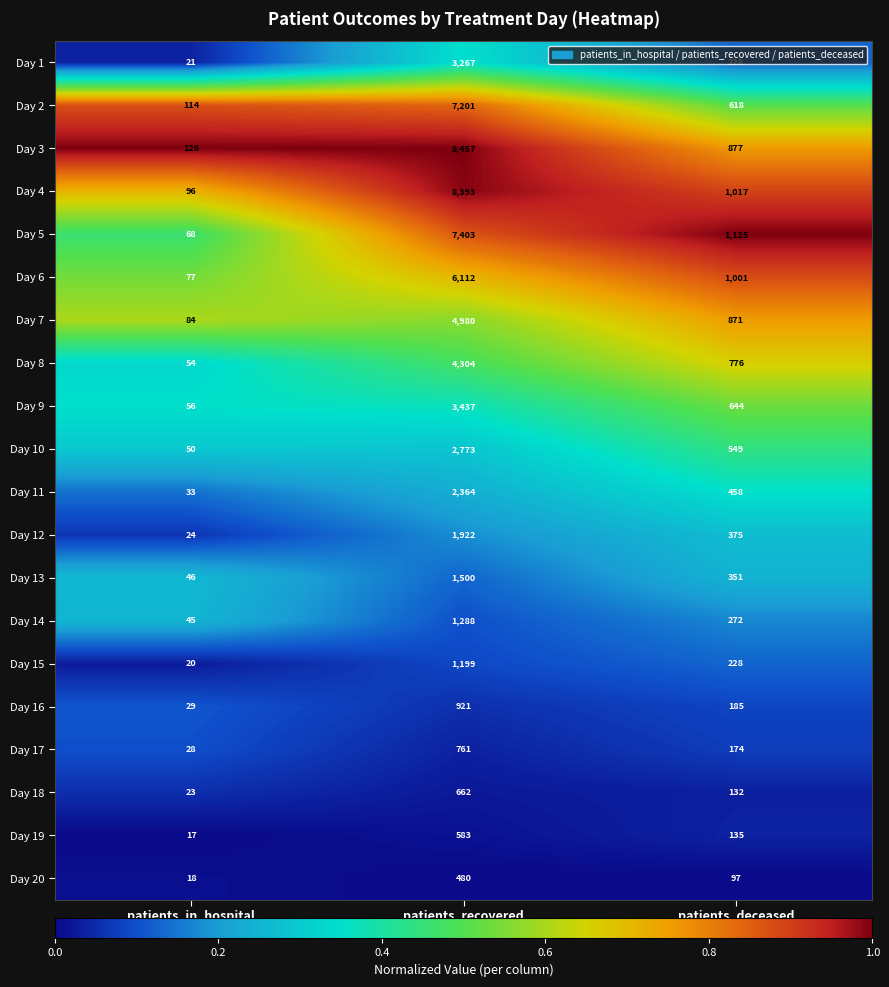

Between patients_recovered and patients_deceased, which series saw the biggest shift?

Day 3